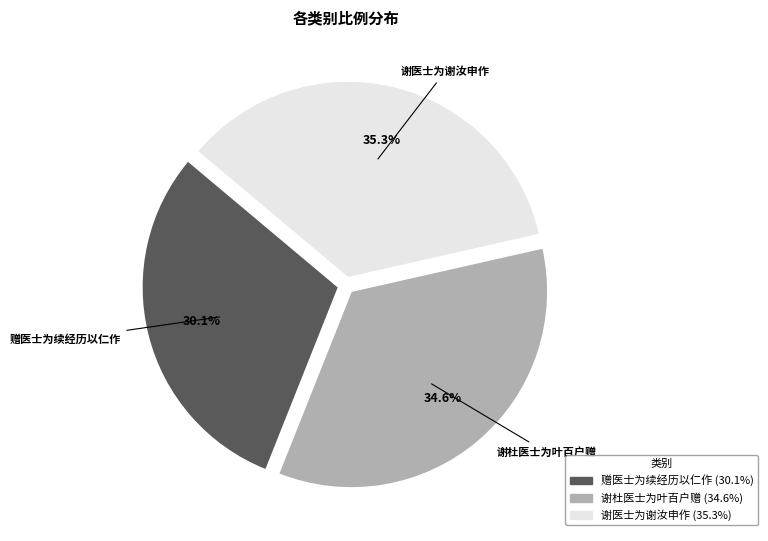

What is the ratio of the value at 赠医士为续经历以仁作 to the value at 谢医士为谢汝申作?

0.9